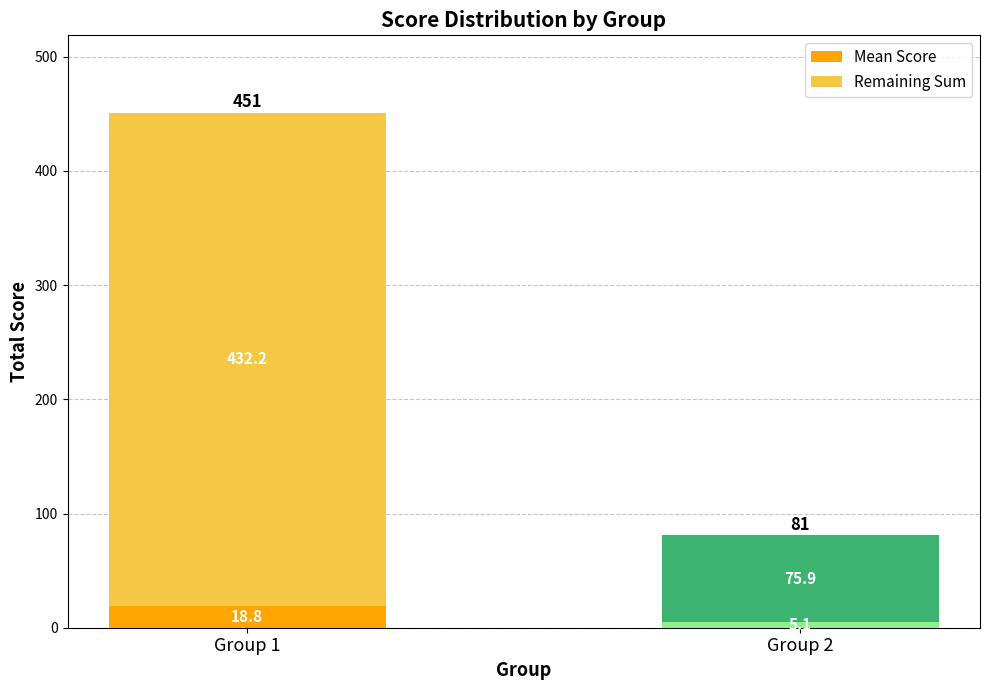

How many categories are shown in the chart?

2